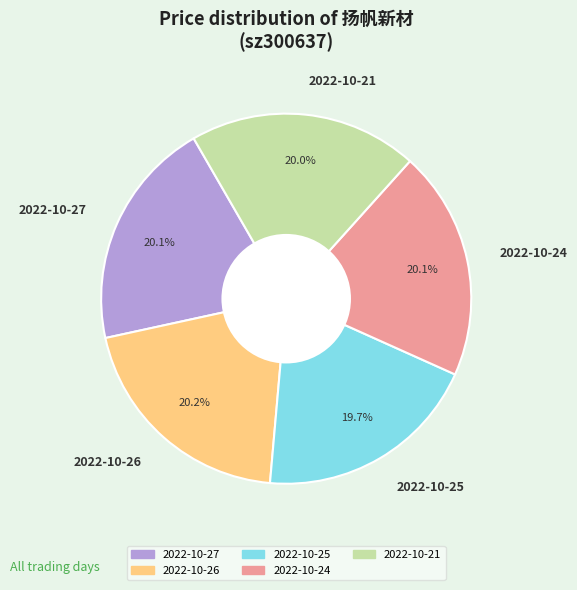

Approximately how many times larger is the value at 2022-10-27 compared to 2022-10-24?

1.0